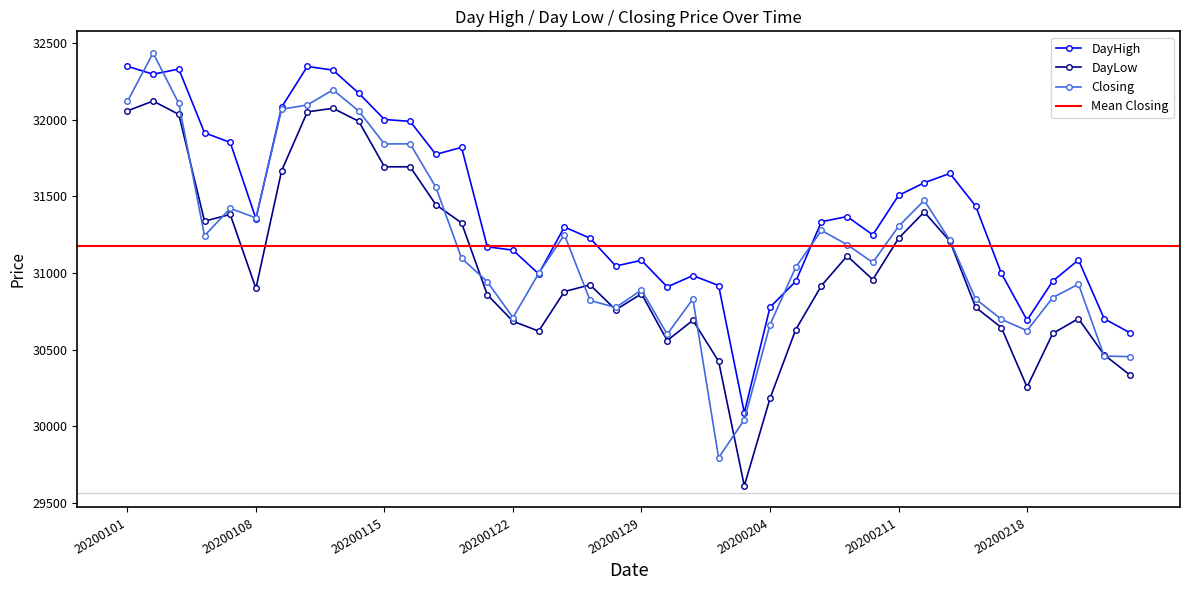

The DayHigh series shows 44294.9 at 20200114. True or false?

False